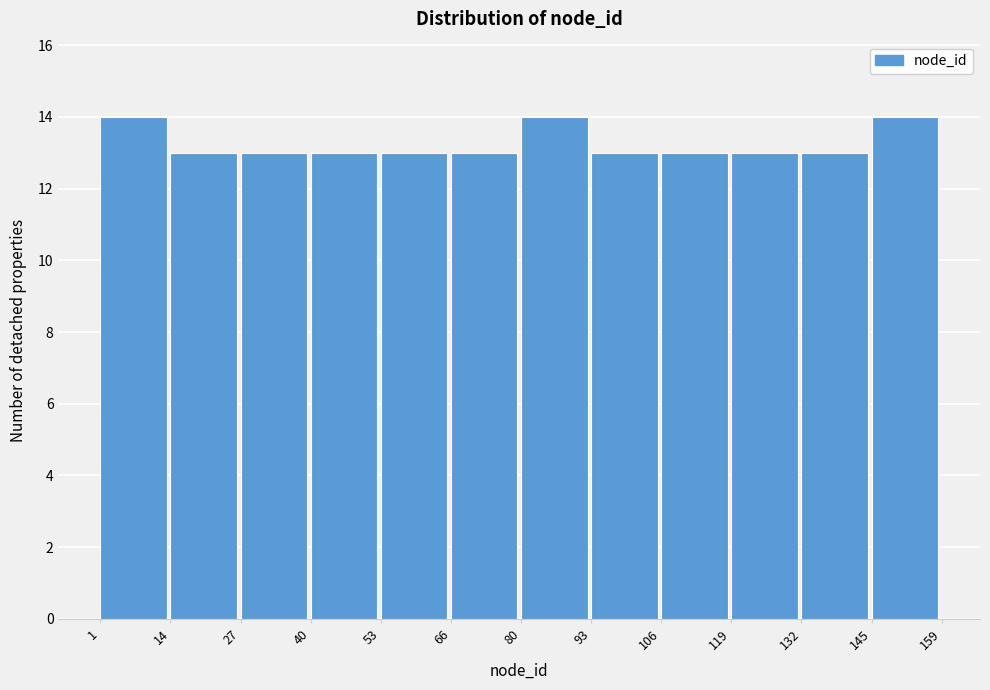

Reading left to right, transcribe this chart: for each bar, give the range it covers on the x-axis and its height. The values are not printed on the chart, so give them approximately, as read against the axis.

1 to 14: 14
14 to 27: 13
27 to 40: 13
40 to 53: 13
53 to 66: 13
66 to 80: 13
80 to 93: 14
93 to 106: 13
106 to 119: 13
119 to 132: 13
132 to 145: 13
145 to 159: 14